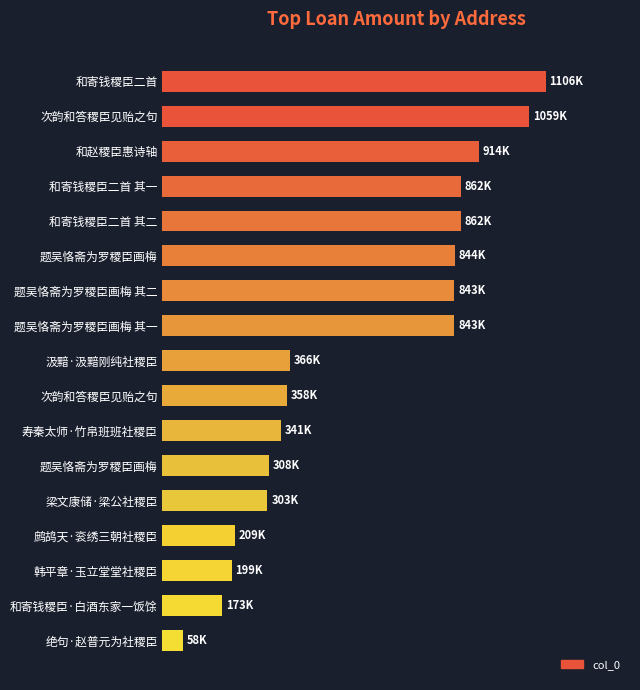

Does the chart contain stacked bars?

No